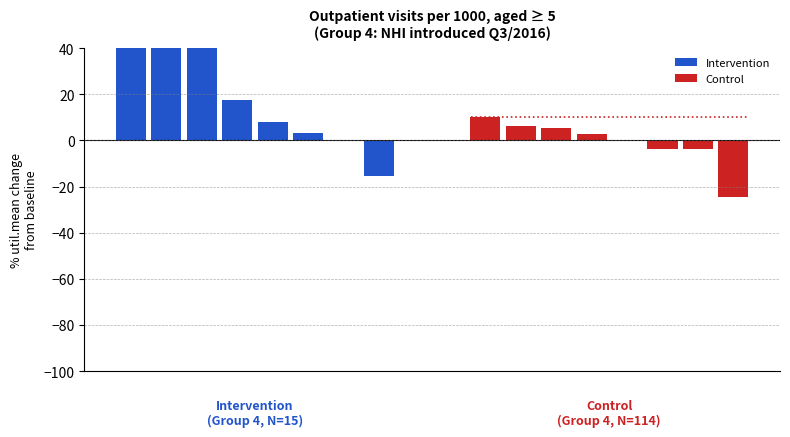

How many values in the Intervention series exceed 17?

4